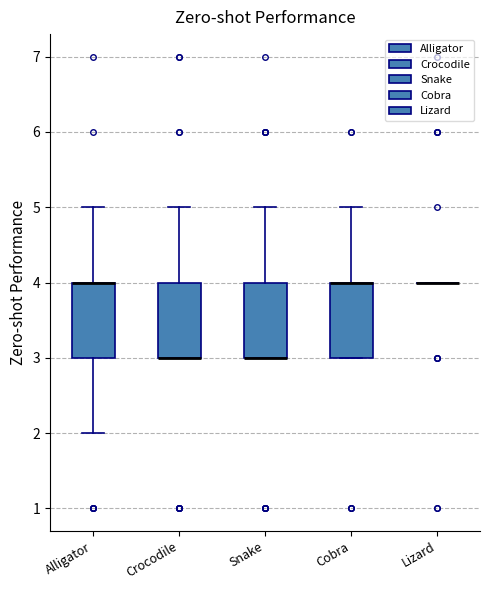

Reading left to right, read every box against the y-axis: the position of its median line, the range the box covers, and the ends of its whiskers. The values are not printed on the chart, so give them approximately, as read against the axis.

Alligator: median 4 (drawn on the box's upper edge), box 3 to 4, whiskers 2 to 5
Crocodile: median 3 (drawn on the box's lower edge), box 3 to 4, whiskers 3 to 5
Snake: median 3 (drawn on the box's lower edge), box 3 to 4, whiskers 3 to 5
Cobra: median 4 (drawn on the box's upper edge), box 3 to 4, whiskers 3 to 5
Lizard: box collapsed to a line at 4, whiskers 4 to 4